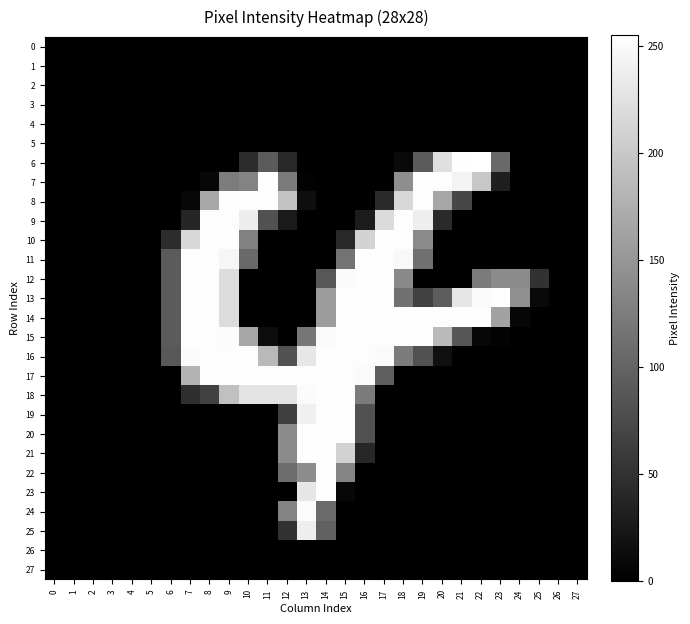

Which has a higher value, 8 or 22?

8